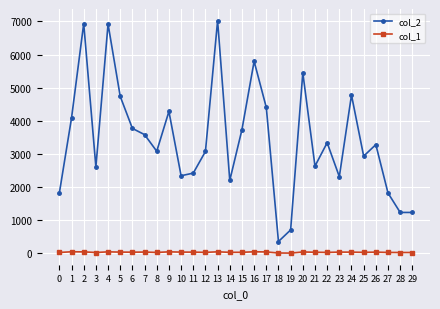

True or false: col_1 has more than 2 interior local peaks.

True